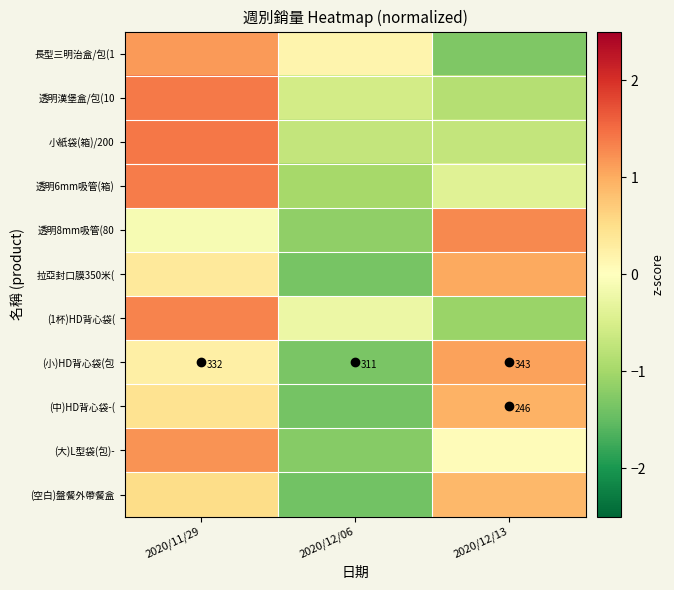

At which category is the sum across all series the highest?

2020/11/29